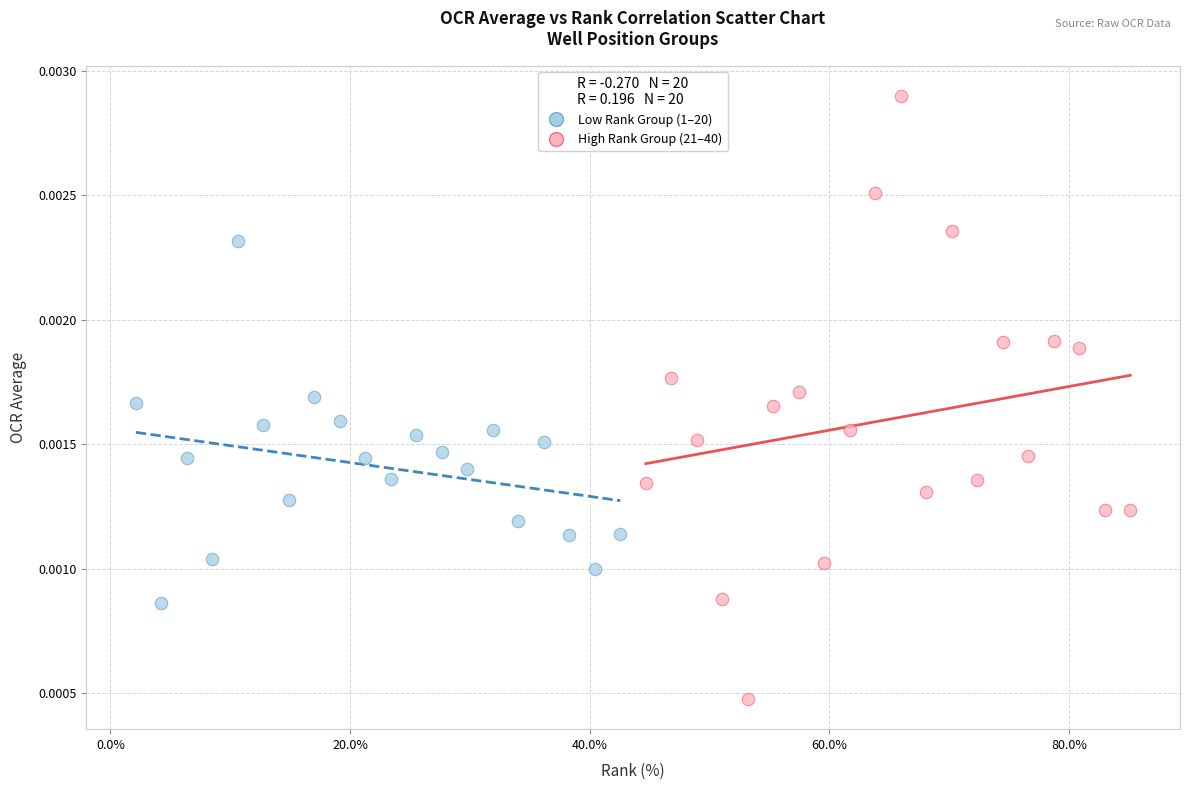

Which series has the largest Y range (max minus min)?

High Rank Group (21–40)